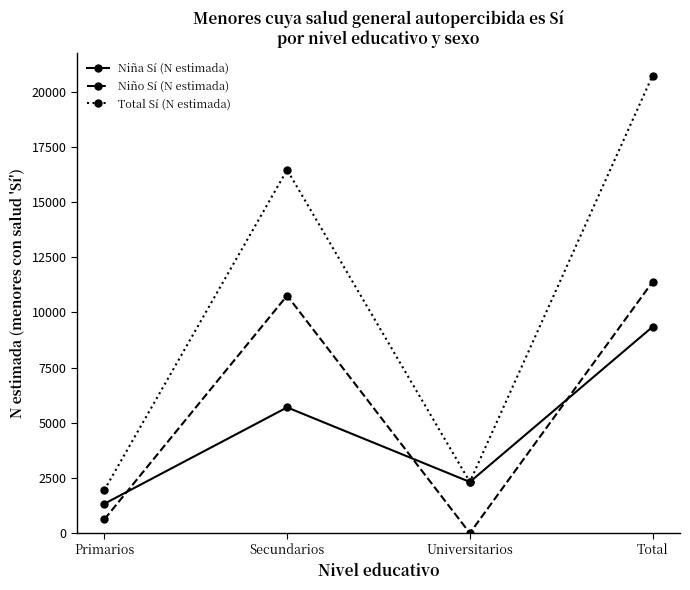

Which series ends up on top after the final intersection of Niño Sí (N estimada) and Niña Sí (N estimada)?

Niño Sí (N estimada)